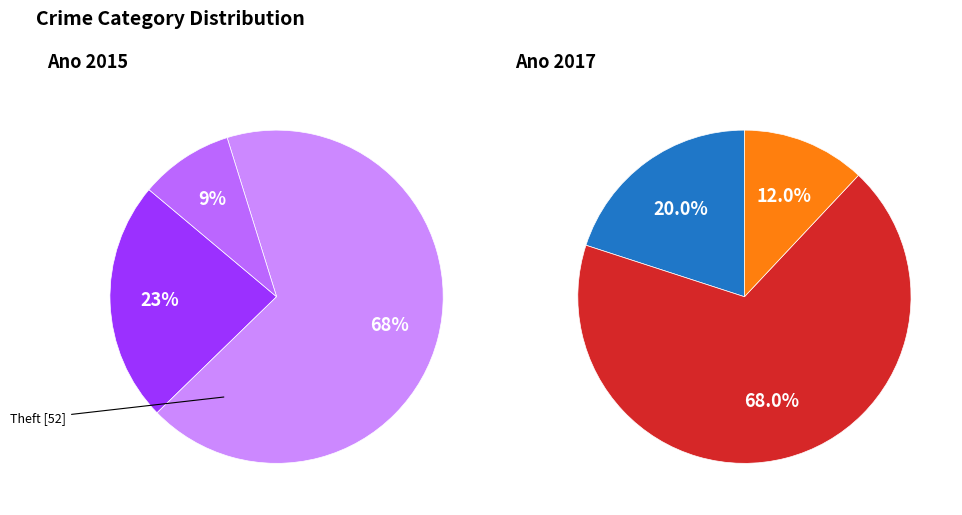

To the nearest percent, what is the combined percentage of Robbery and Criminal Sexual Assault?

20%